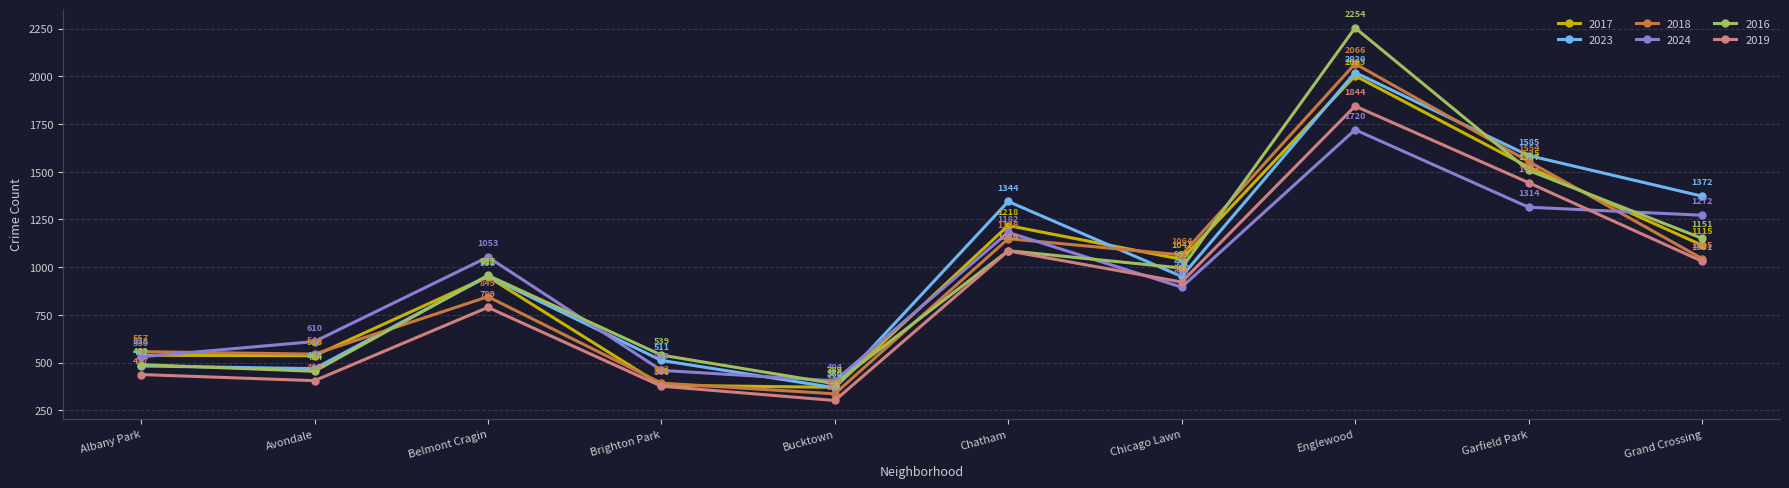

Reading left to right, transcribe all the data shown in this chart.

2017: Albany Park=538	Avondale=536	Belmont Cragin=950	Brighton Park=381	Bucktown=370	Chatham=1218	Chicago Lawn=1041	Englewood=2003	Garfield Park=1525	Grand Crossing=1115
2023: Albany Park=482	Avondale=468	Belmont Cragin=952	Brighton Park=511	Bucktown=368	Chatham=1344	Chicago Lawn=951	Englewood=2020	Garfield Park=1585	Grand Crossing=1372
2018: Albany Park=557	Avondale=544	Belmont Cragin=845	Brighton Park=392	Bucktown=336	Chatham=1149	Chicago Lawn=1064	Englewood=2066	Garfield Park=1554	Grand Crossing=1045
2024: Albany Park=530	Avondale=610	Belmont Cragin=1053	Brighton Park=459	Bucktown=404	Chatham=1182	Chicago Lawn=895	Englewood=1720	Garfield Park=1314	Grand Crossing=1272
2016: Albany Park=489	Avondale=454	Belmont Cragin=957	Brighton Park=539	Bucktown=389	Chatham=1086	Chicago Lawn=995	Englewood=2254	Garfield Park=1507	Grand Crossing=1151
2019: Albany Park=437	Avondale=405	Belmont Cragin=789	Brighton Park=376	Bucktown=301	Chatham=1085	Chicago Lawn=922	Englewood=1844	Garfield Park=1443	Grand Crossing=1031